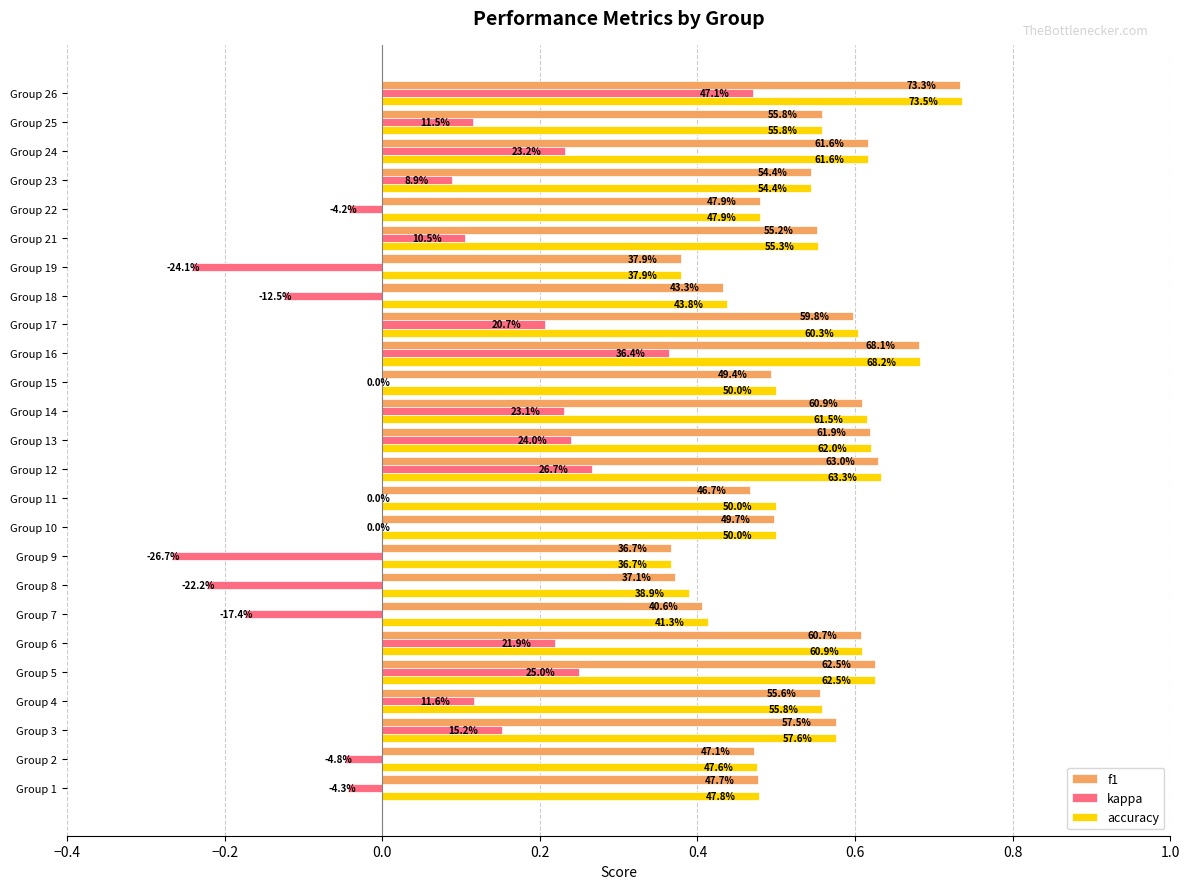

What is the greatest value displayed?

0.7